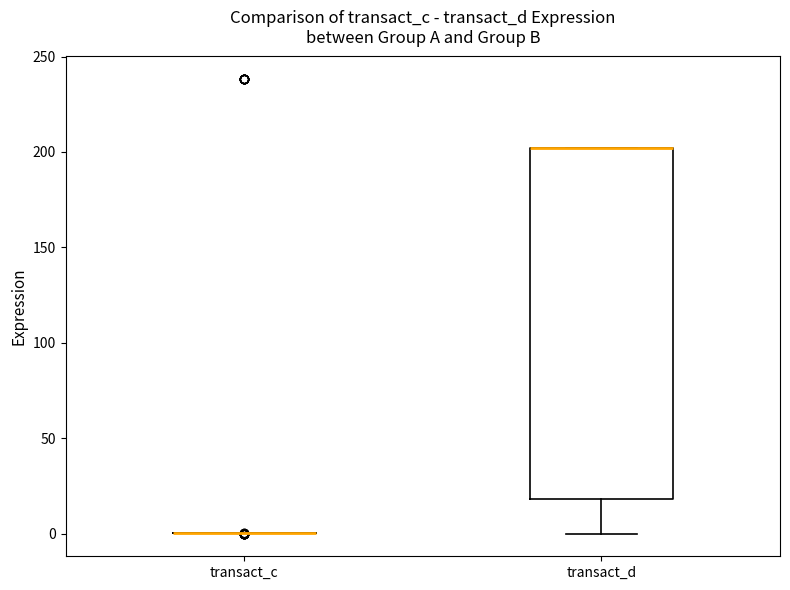

Reading left to right, read every box against the y-axis: the position of its median line, the range the box covers, and the ends of its whiskers. The values are not printed on the chart, so give them approximately, as read against the axis.

transact_c: box collapsed to a line at 0, whiskers 0 to 0
transact_d: median 200 (drawn on the box's upper edge), box 20 to 200, whiskers 0 to 200